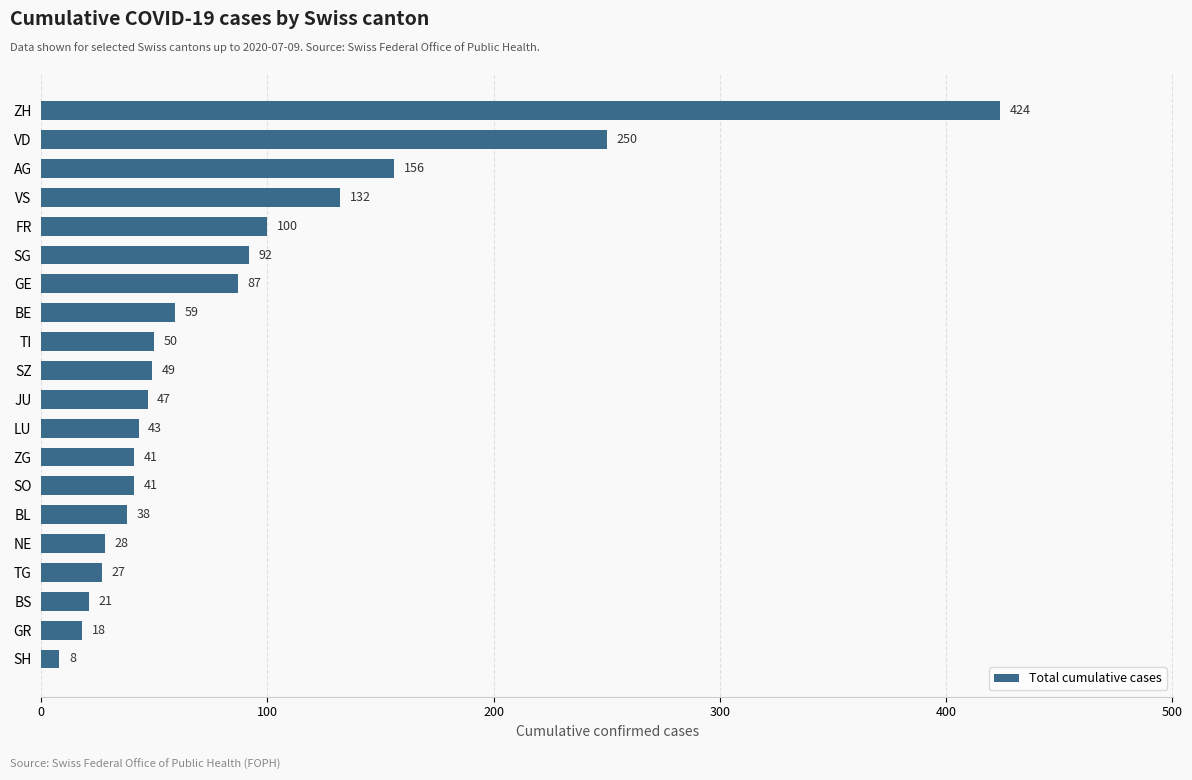

At which label is the value closest to 216?

VD